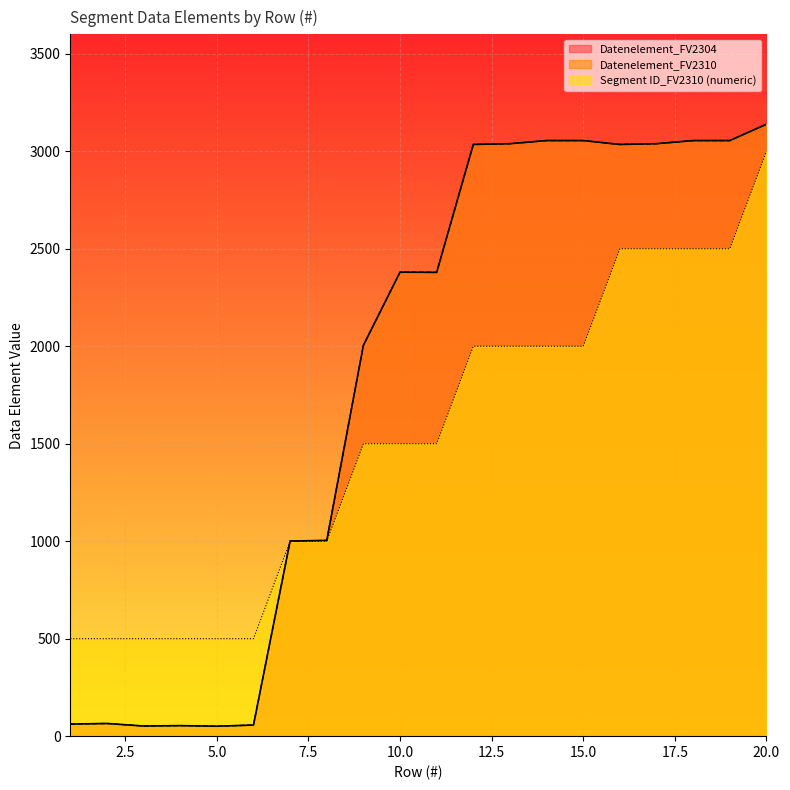

How many values in the Segment ID_FV2310 (numeric) series exceed 1500?

9